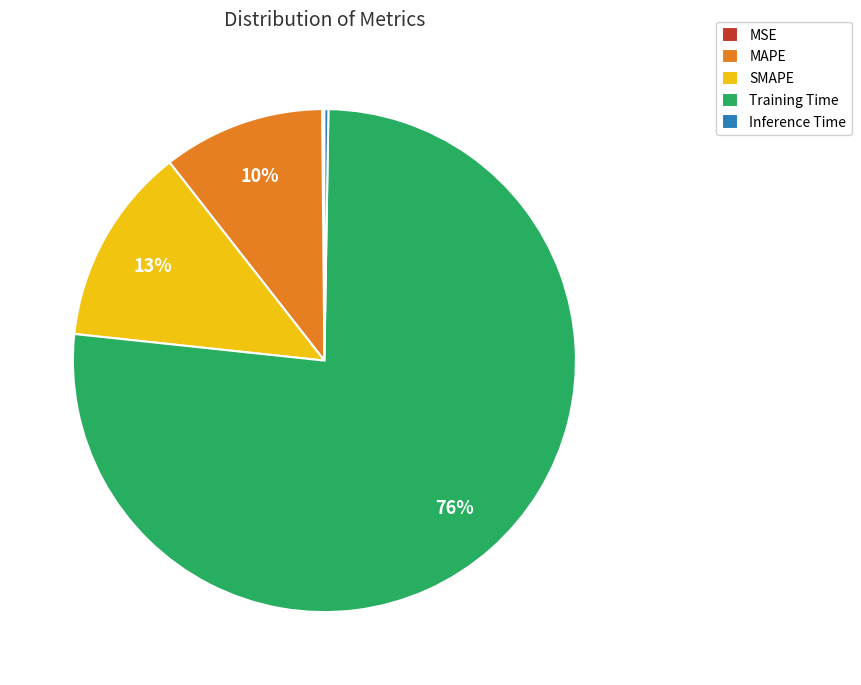

Which has a higher value, Training Time or MAPE?

Training Time